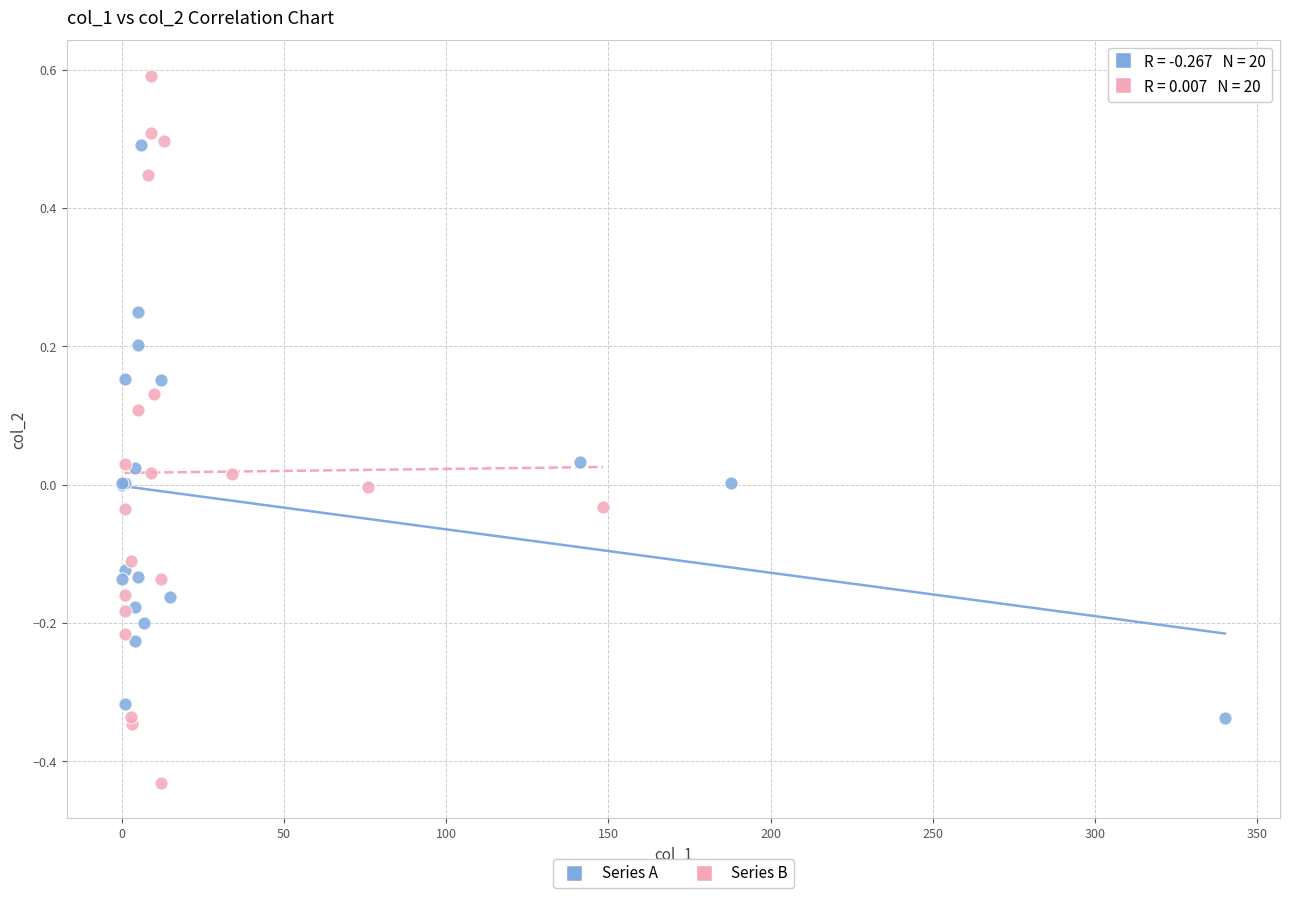

Which series contains the lowest Y value?

Series B